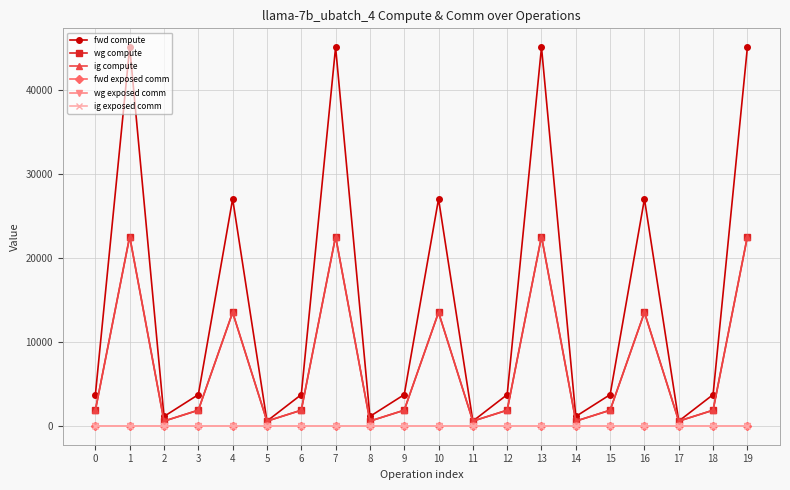

Does the chart have visible grid lines?

Yes